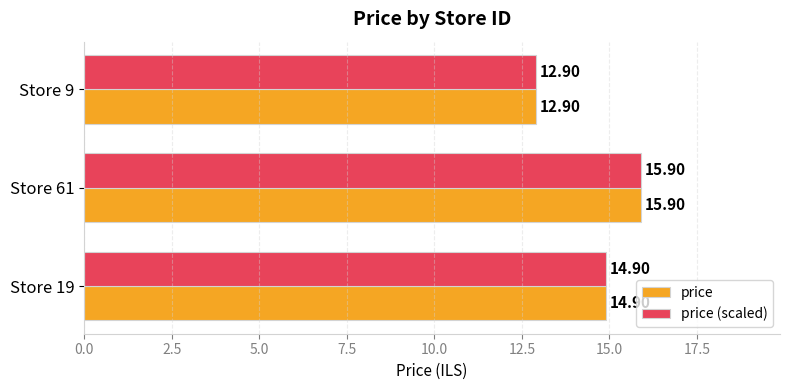

What is the total value across all series at Store 9?

25.8